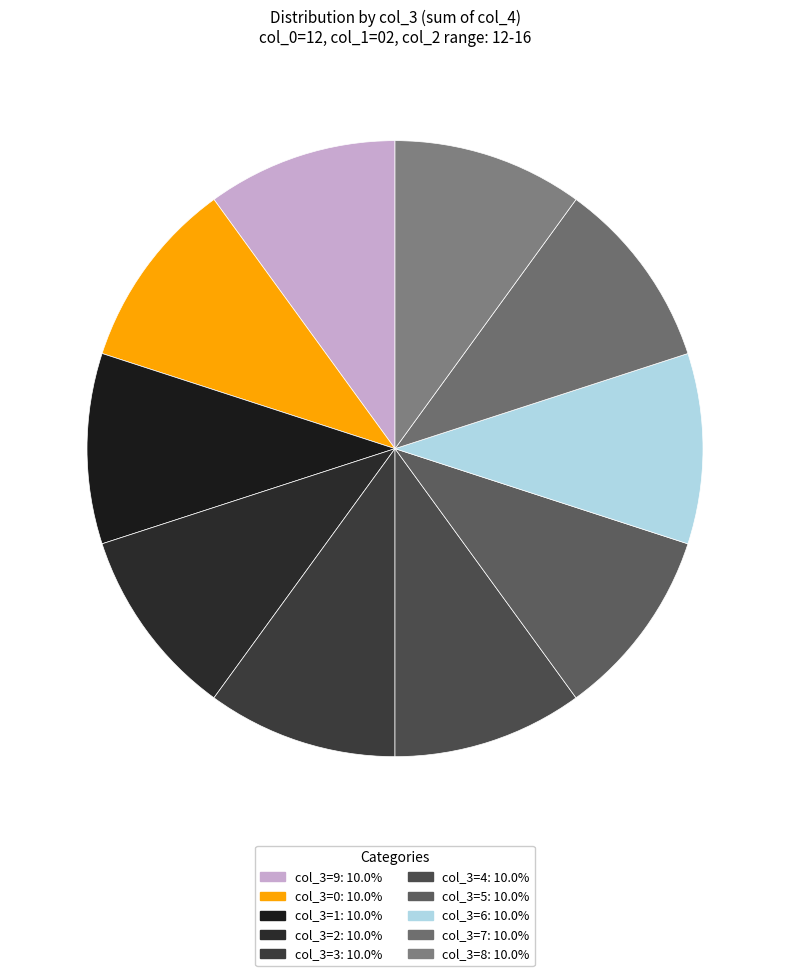

Is there any slice that represents more than half of the pie?

No